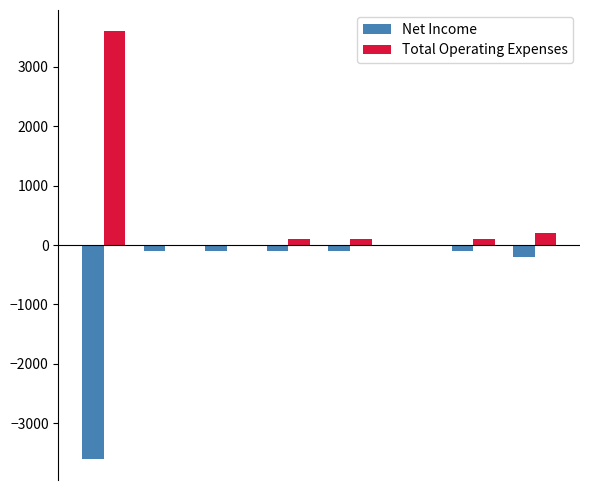

How many data points does each series have?

8